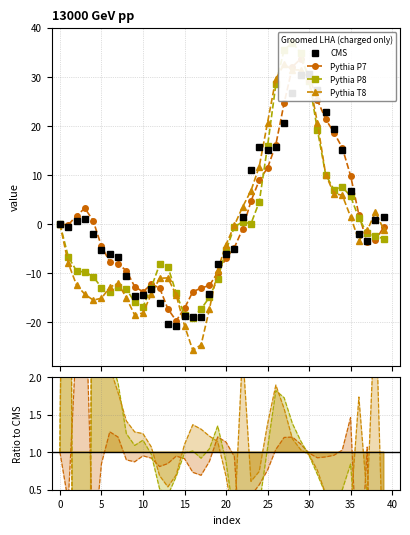

What is the difference between the maximum and second lowest values in the Pythia P7 series?

51.0